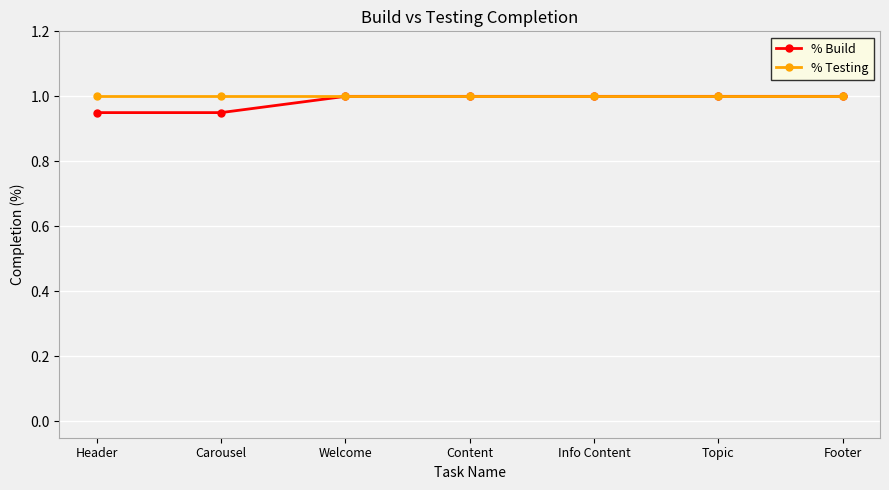

What is the label of the 5th point from the right?

Welcome